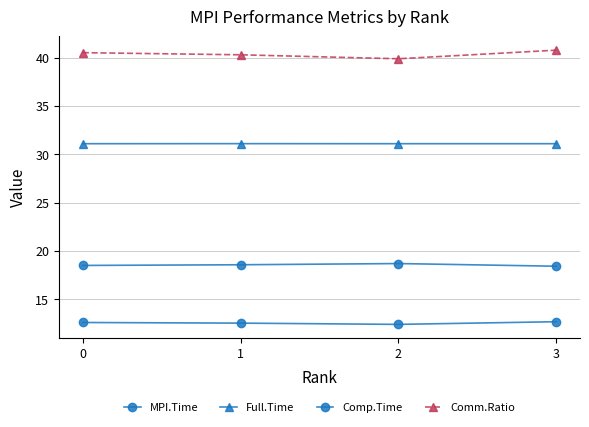

What value does the Full.Time series have at 0?

31.1